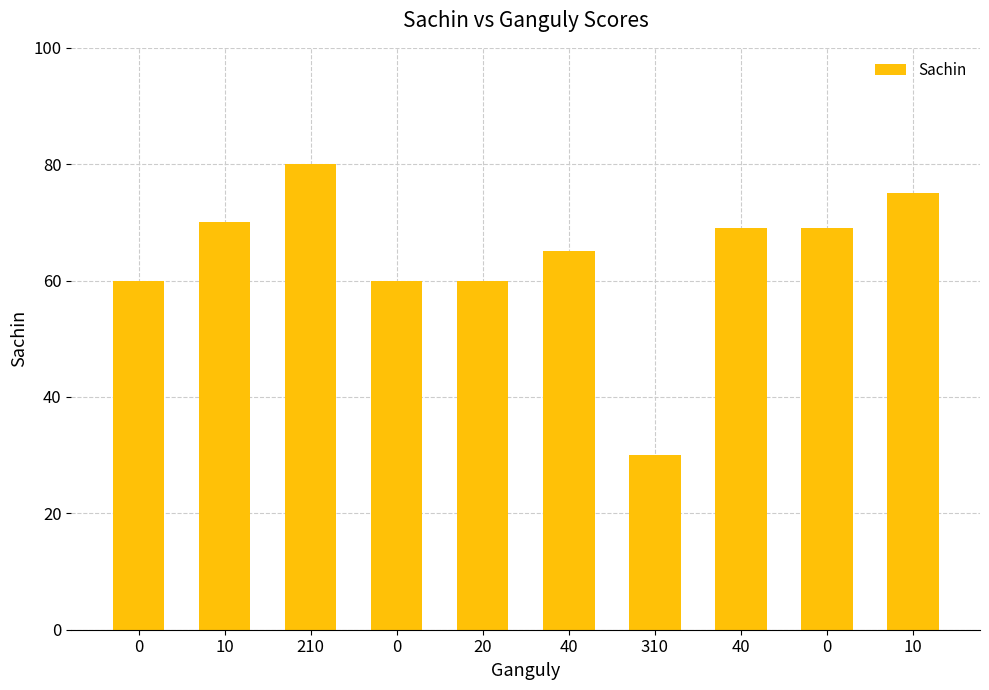

Approximately how many times larger is the value at 40 compared to 0?

0.9